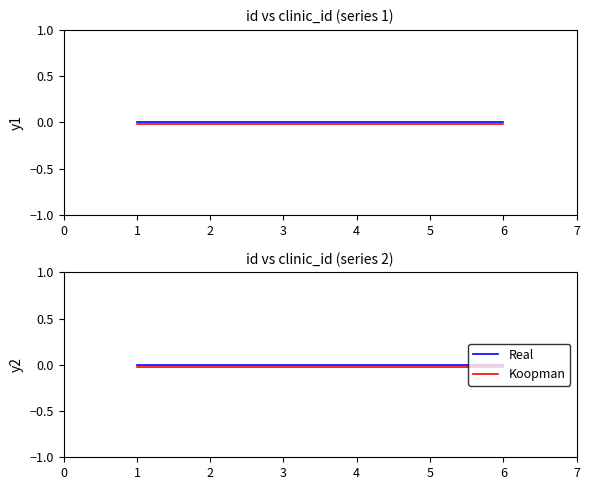

The value of Koopman at 5 is -0.0. True or false?

True